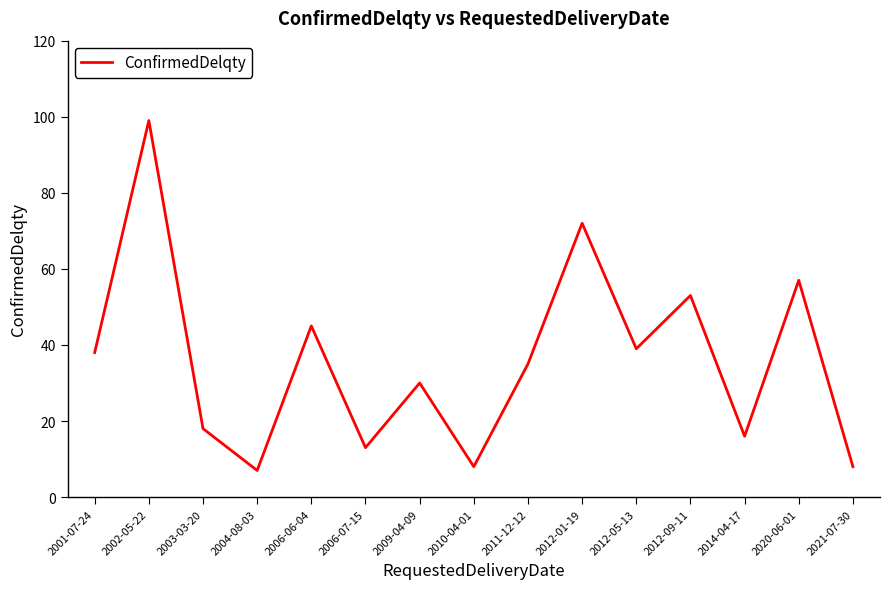

True or false: the data has more than 1 interior local peaks.

True